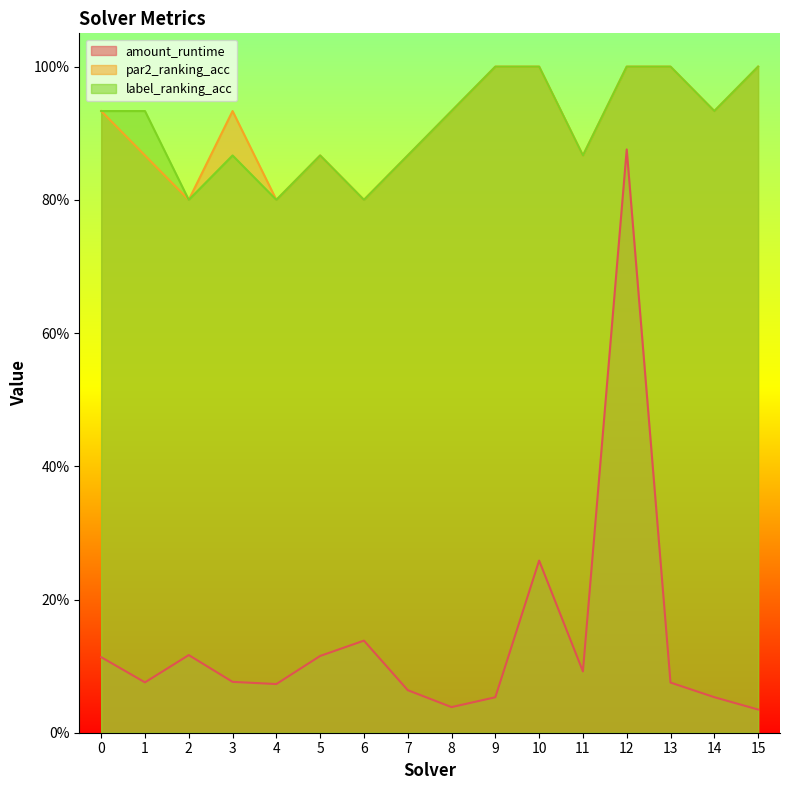

True or false: label_ranking_acc and par2_ranking_acc intersect in this chart.

False